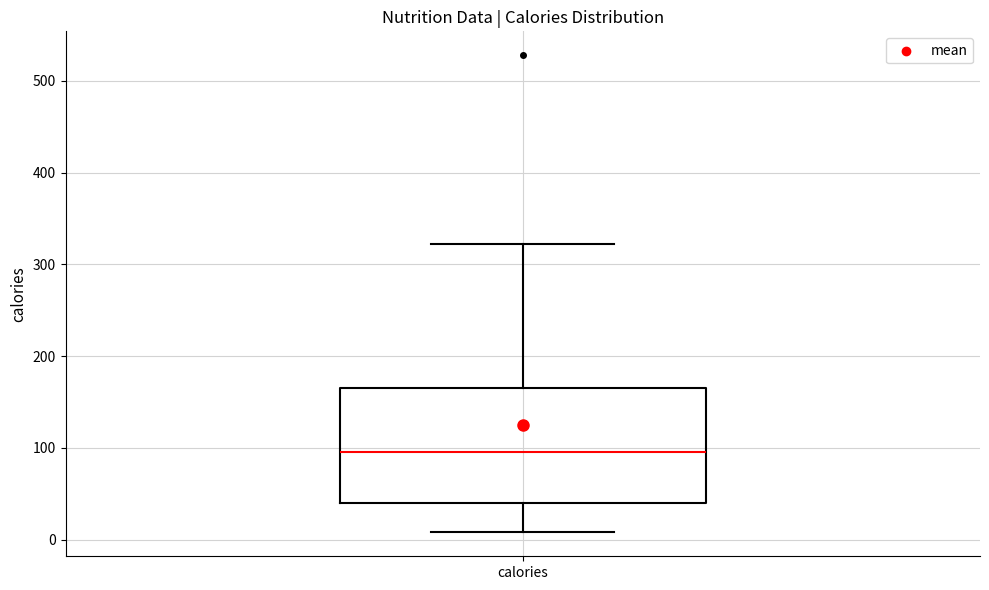

Transcribe this box plot: give where the median line is, the range the box spans, and where the two whiskers end, as read against the y-axis. The values are not printed on the chart, so give them approximately, as read against the axis.

median 100, box 40 to 170, whiskers 10 to 320